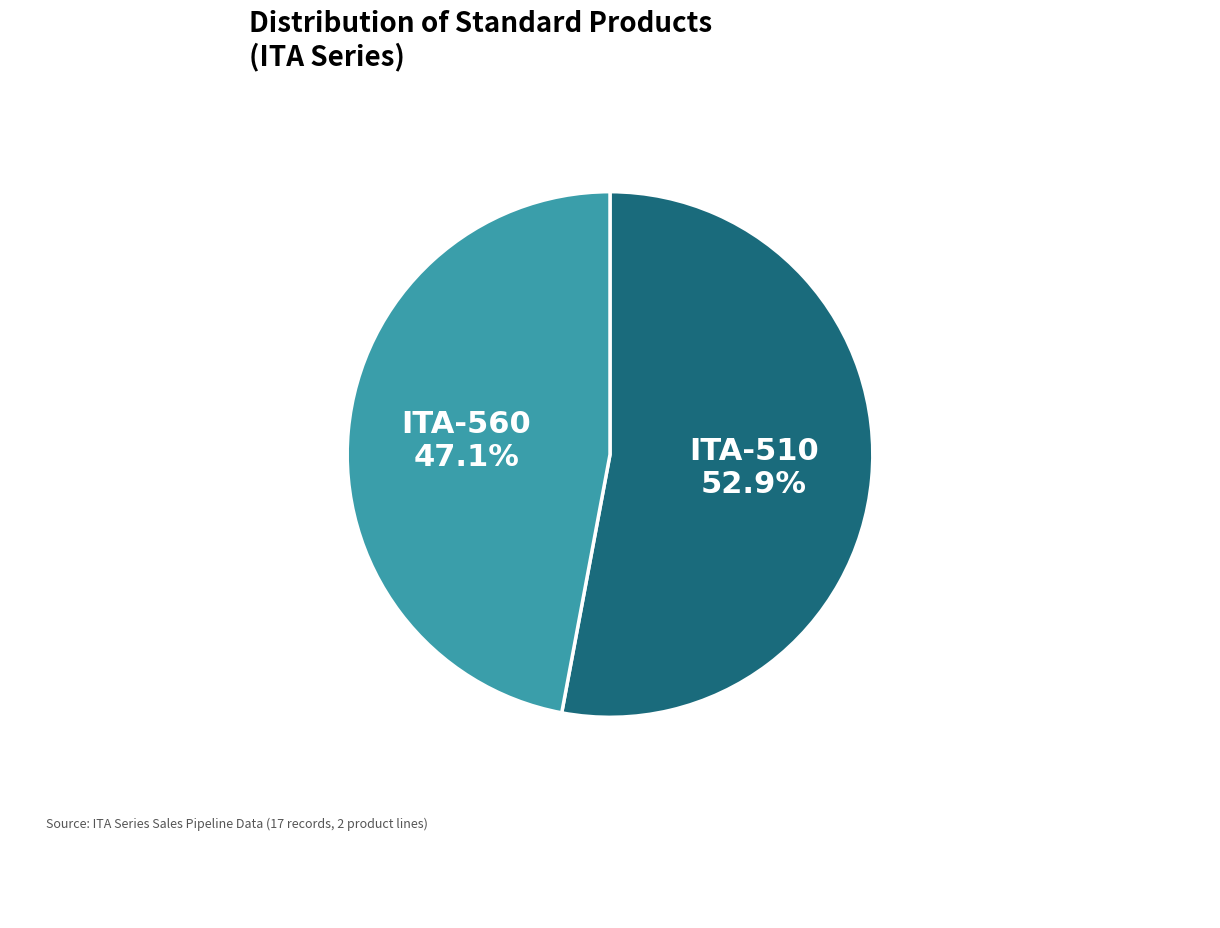

Is there a majority slice in this chart?

Yes